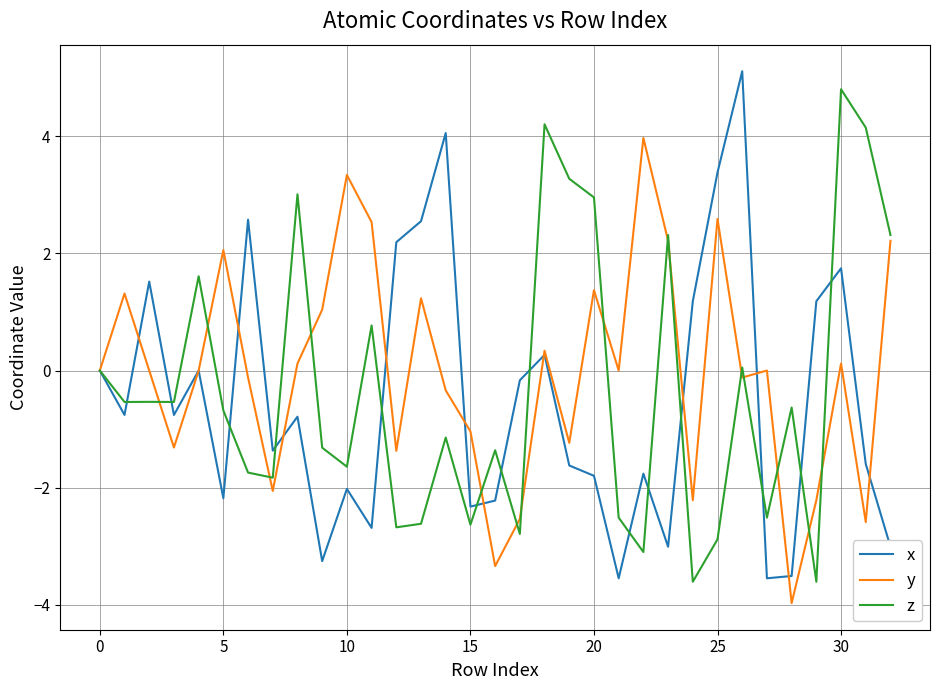

Which series has the largest total across all categories?

y